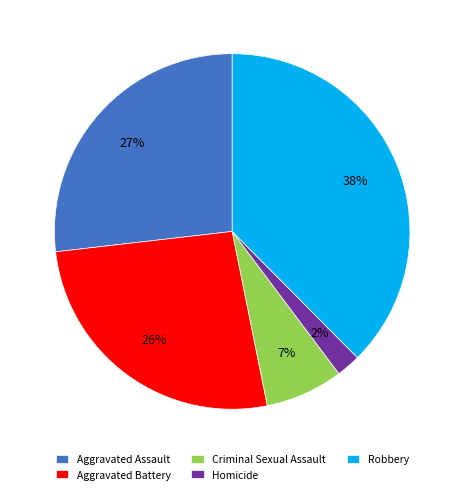

Between Robbery and Aggravated Assault, which is larger?

Robbery